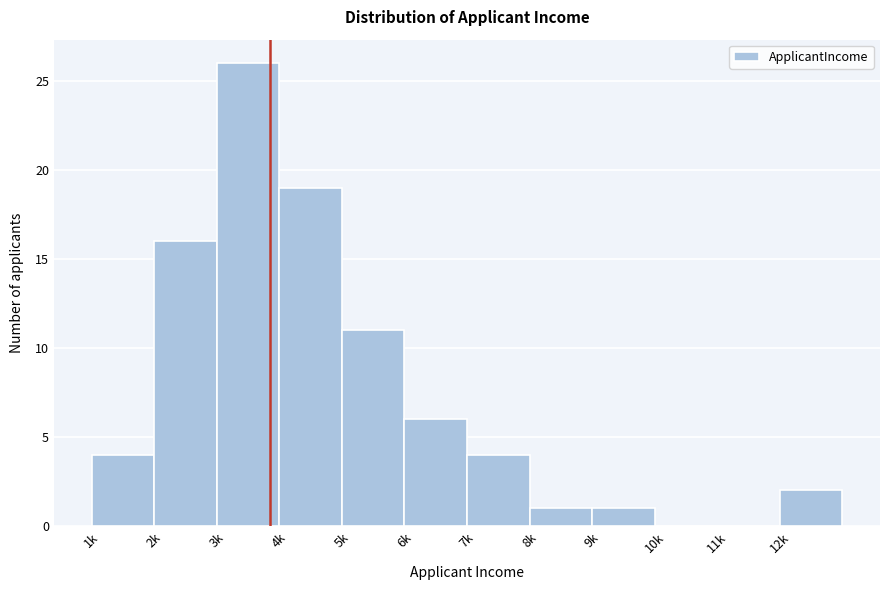

Reading right to left, list all the values displayed in this chart.

12k=2	11k=0	10k=0	9k=1	8k=1	7k=4	6k=6	5k=11	4k=19	3k=26	2k=16	1k=4